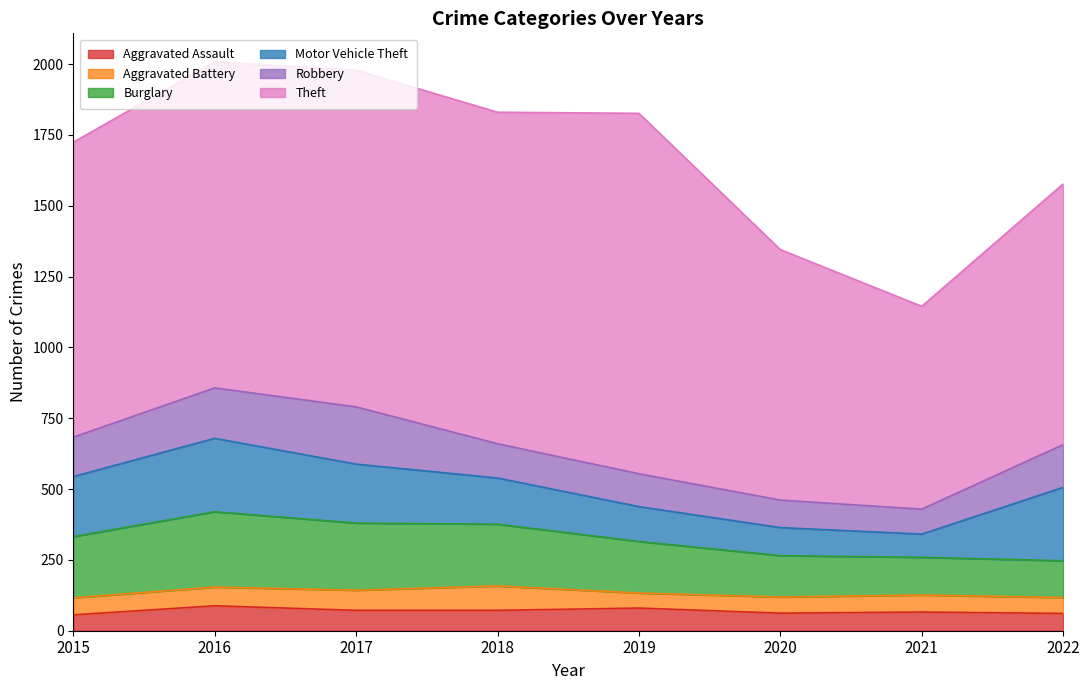

What is the greatest value displayed?

1272